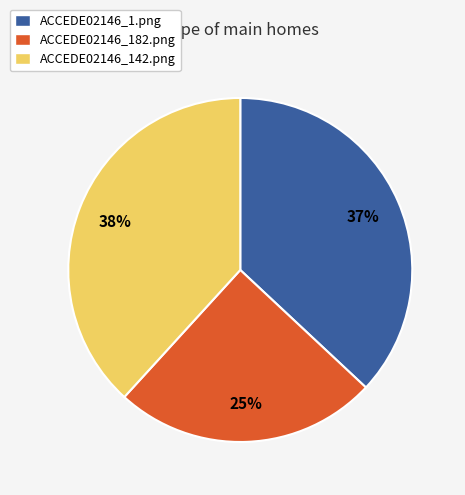

Is the sum of ACCEDE02146_142.png and ACCEDE02146_1.png greater than half?

Yes